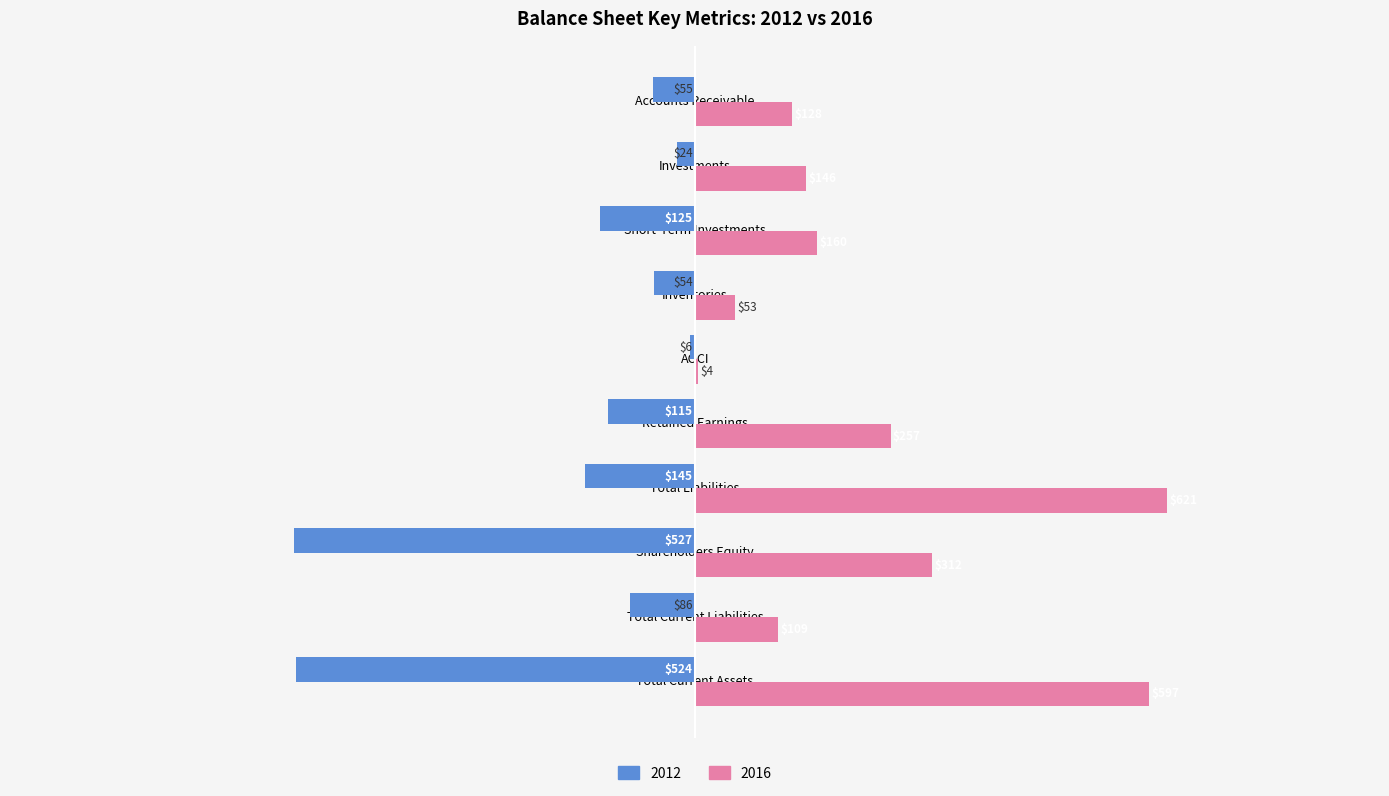

Is it true that 2016 equals 109 at Total Current Liabilities?

True